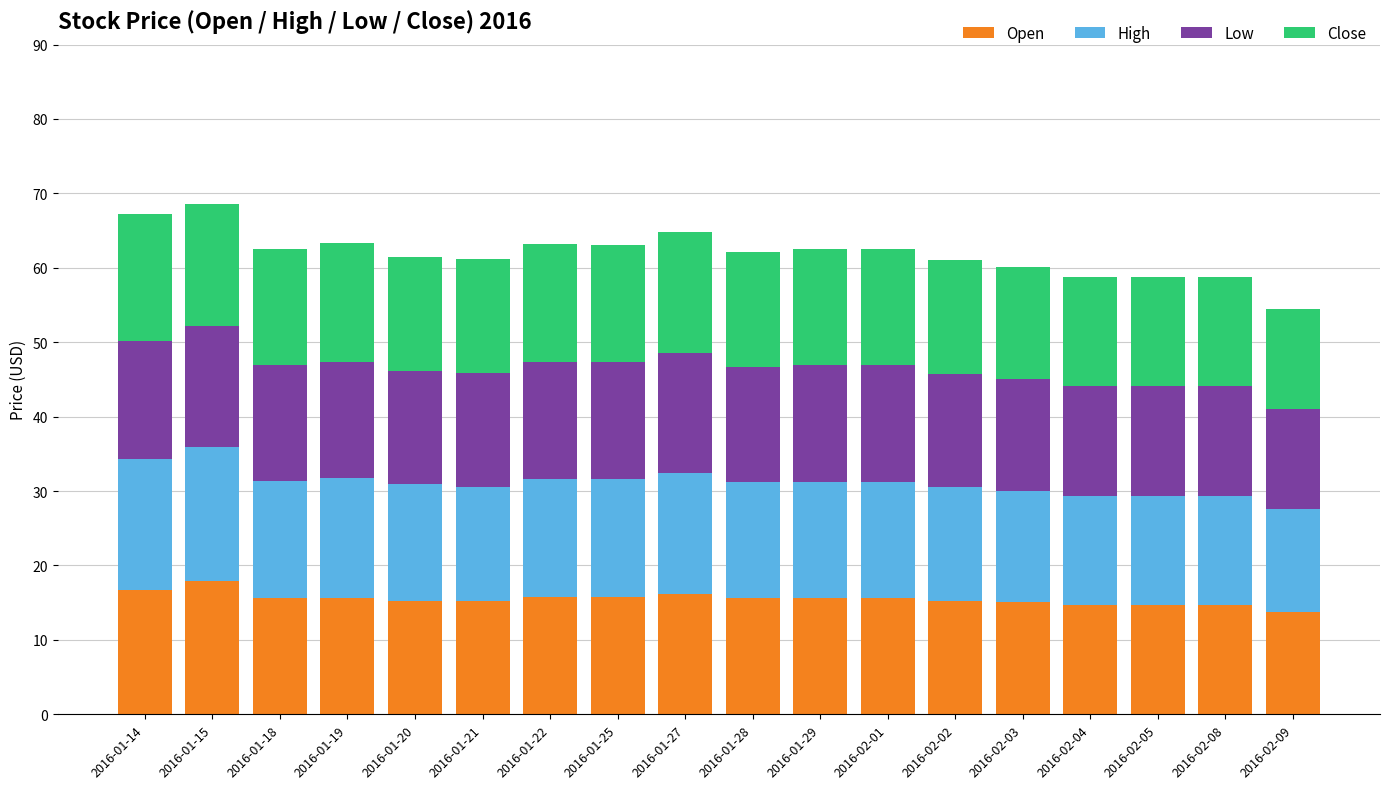

What is the lowest value of the Open series?

13.8